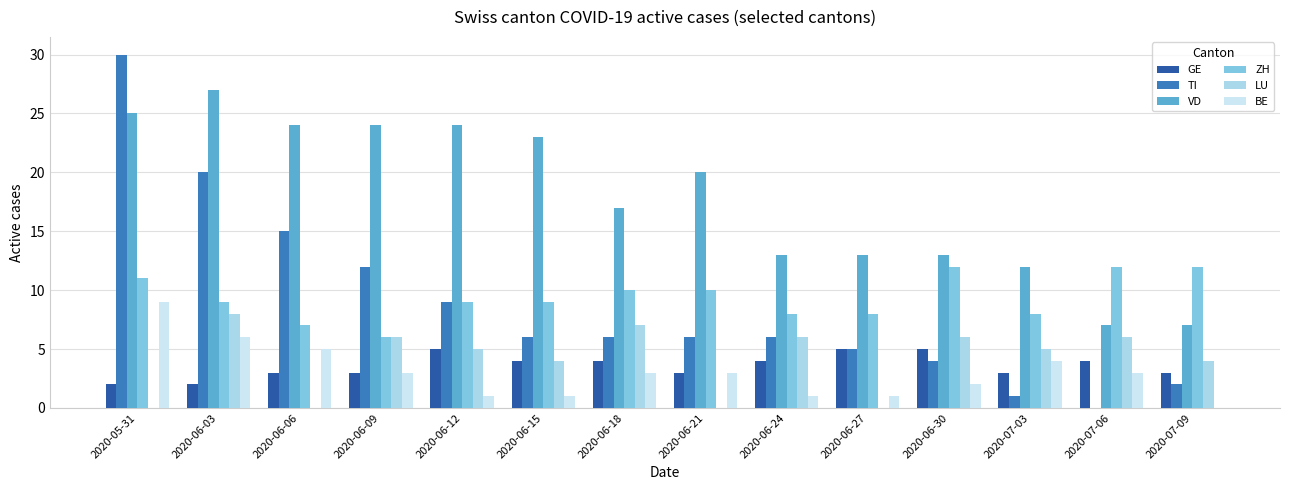

At which label does ZH first exceed 9?

2020-05-31